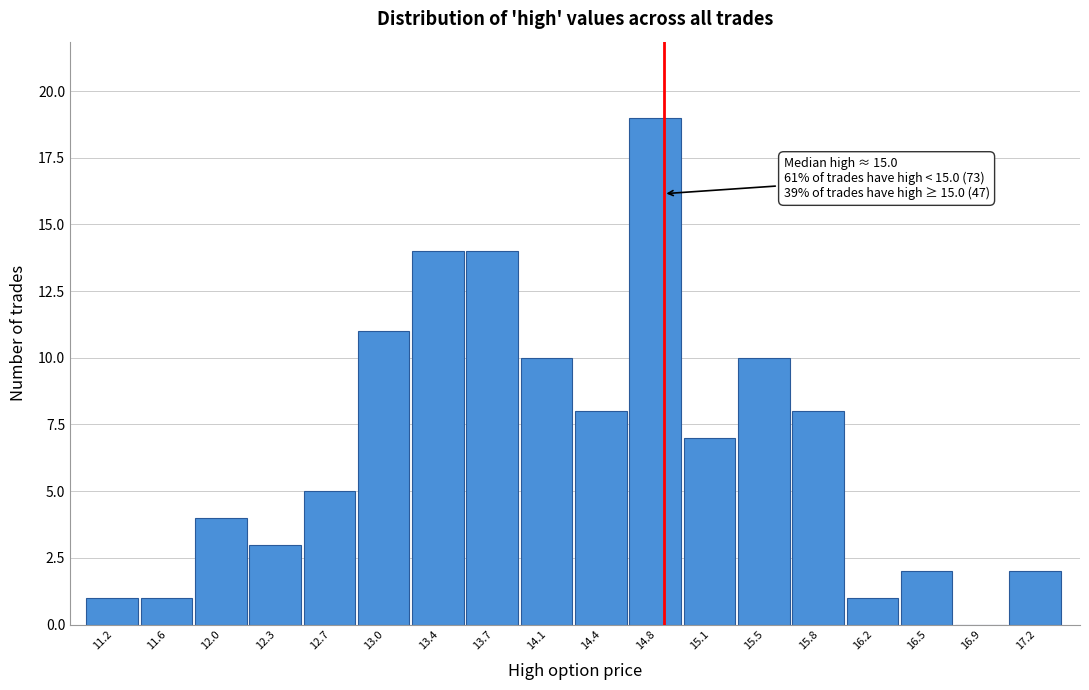

Reading left to right, list all the values displayed in this chart.

11.2=1	11.6=1	12.0=4	12.3=3	12.7=5	13.0=11	13.4=14	13.7=14	14.1=10	14.4=8	14.8=19	15.1=7	15.5=10	15.8=8	16.2=1	16.5=2	16.9=0	17.2=2